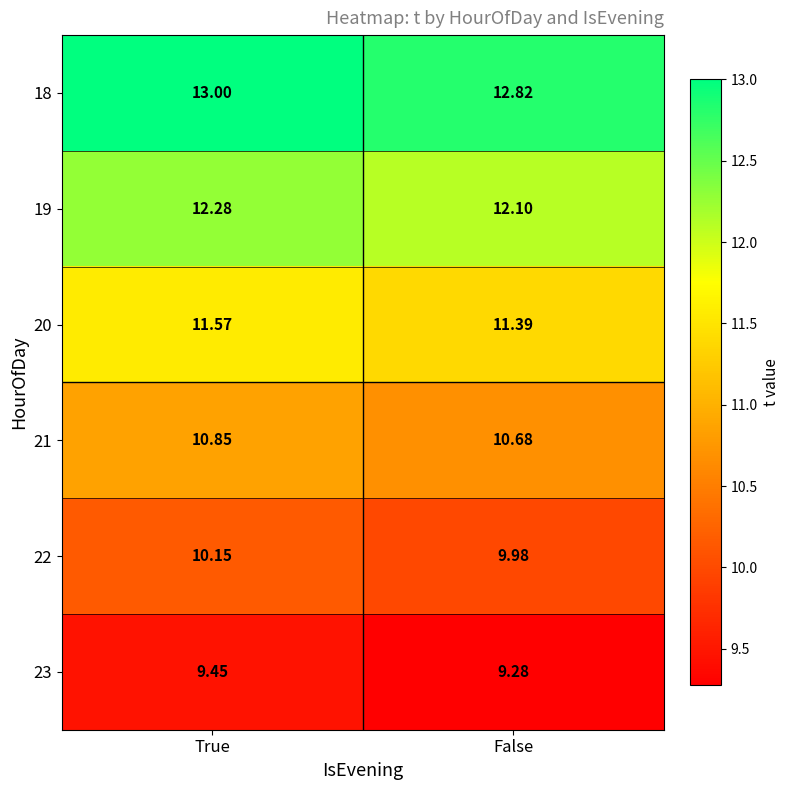

List the labels in order of 19 value, largest first.

True, False